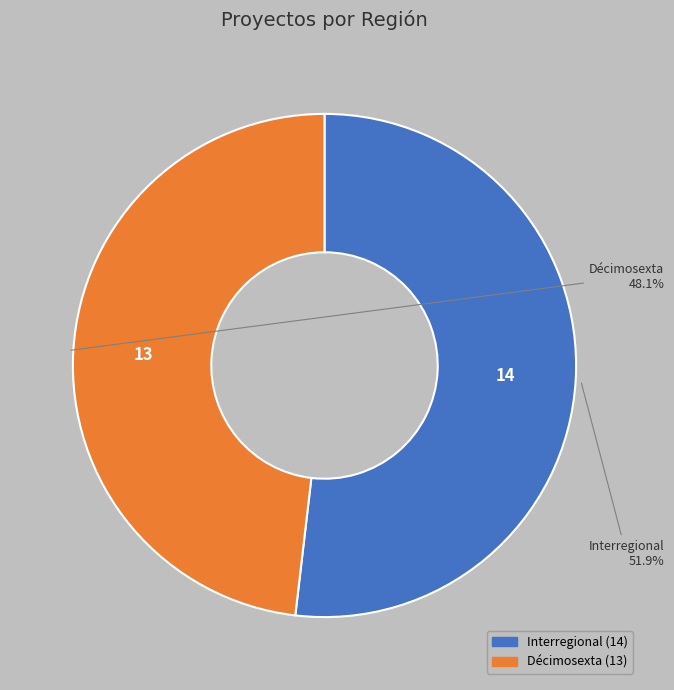

To the nearest percent, what is the difference between the largest and smallest slice percentages?

4%